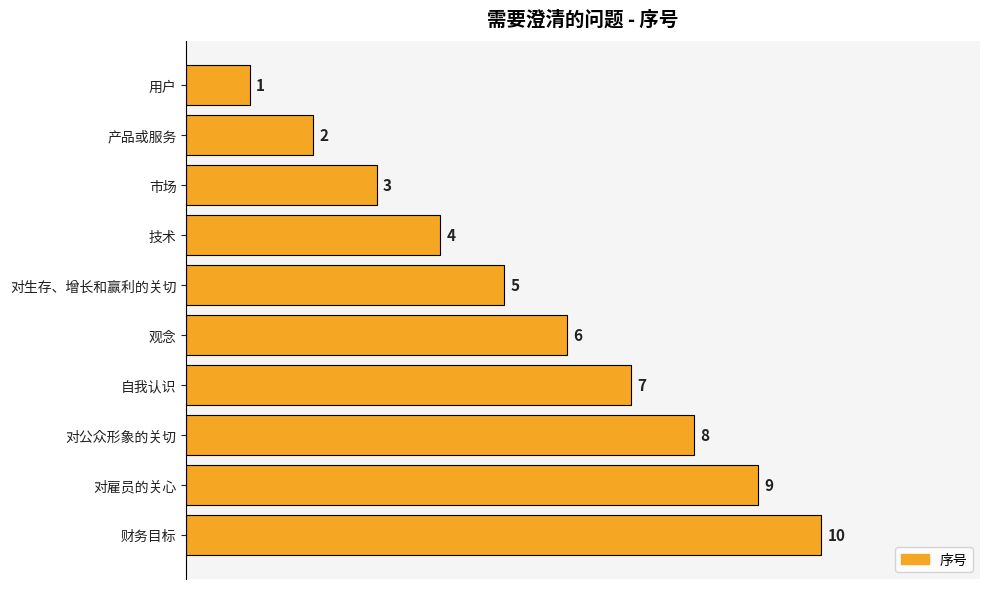

At which label is the value closest to 5?

对生存、增长和赢利的关切